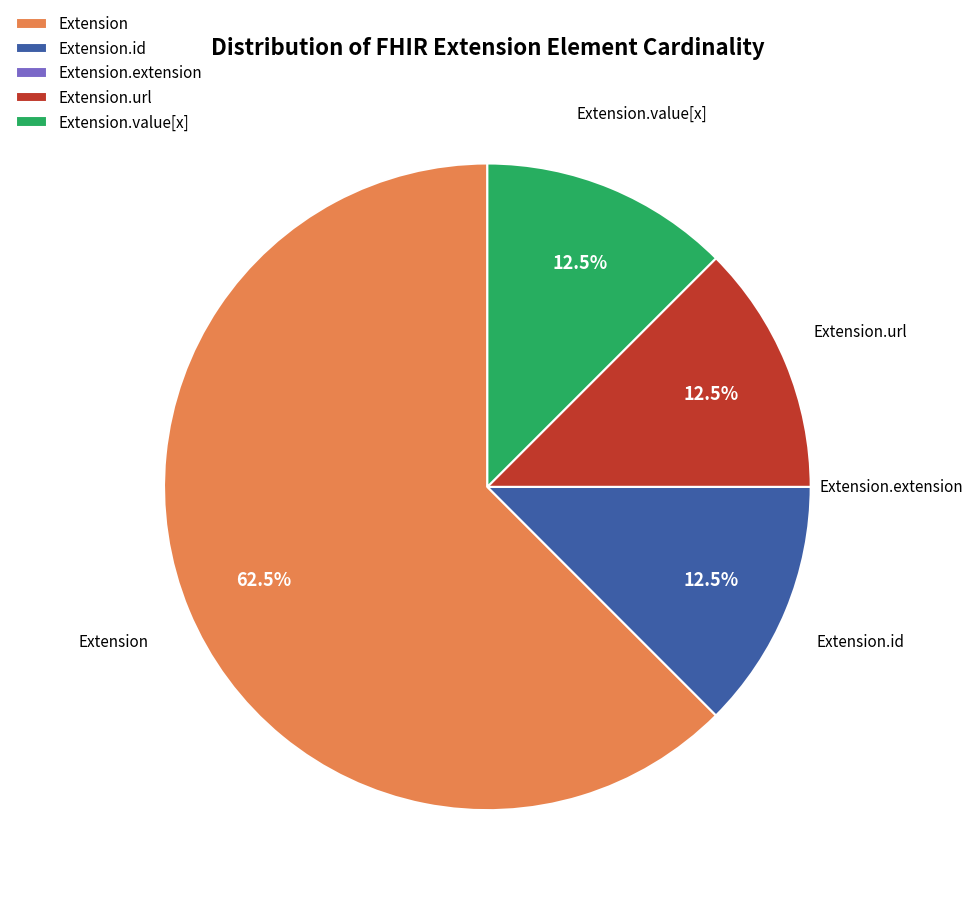

What is the largest slice in the pie chart?

Extension